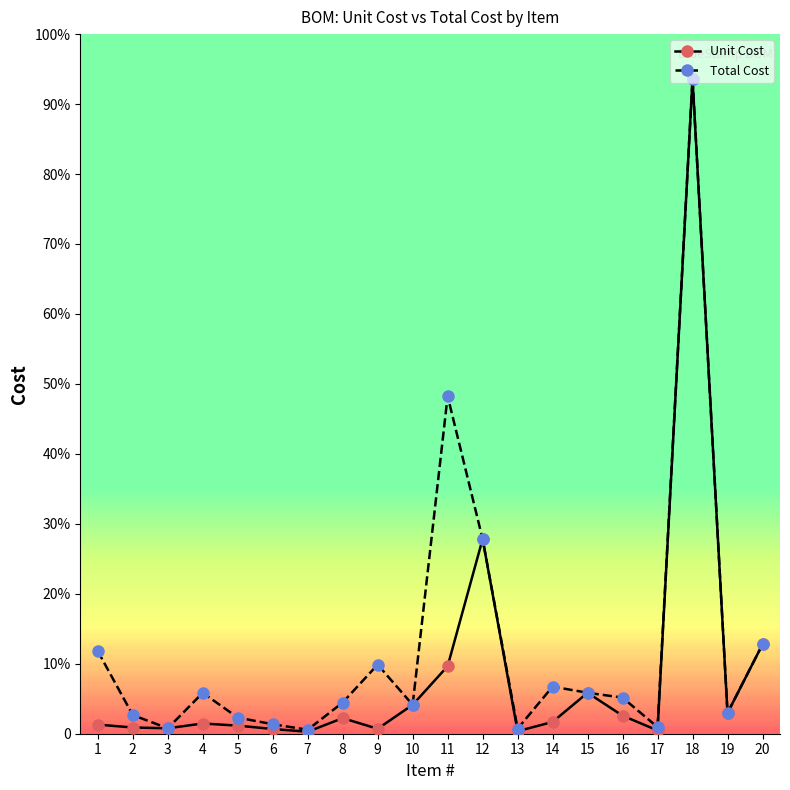

What are all the series names shown in the legend?

Unit Cost, Total Cost